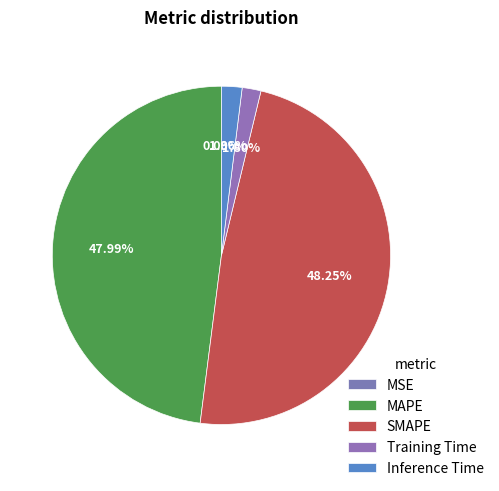

Which category has the biggest portion of the pie?

SMAPE